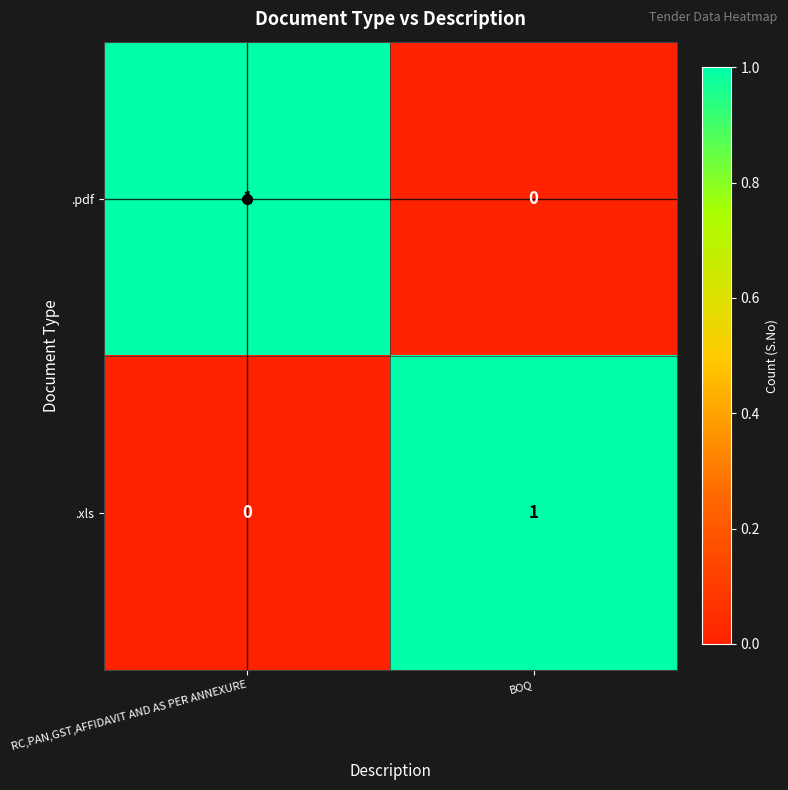

Rank the categories by .xls value from highest to lowest.

BOQ, RC,PAN,GST,AFFIDAVIT AND AS PER ANNEXURE